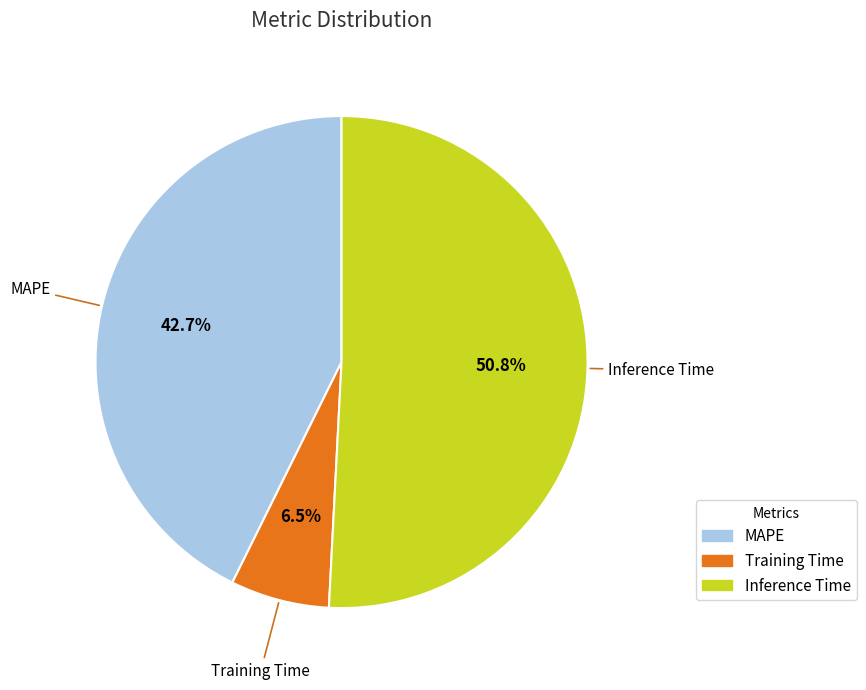

Rank the categories by value from lowest to highest.

Training Time, MAPE, Inference Time